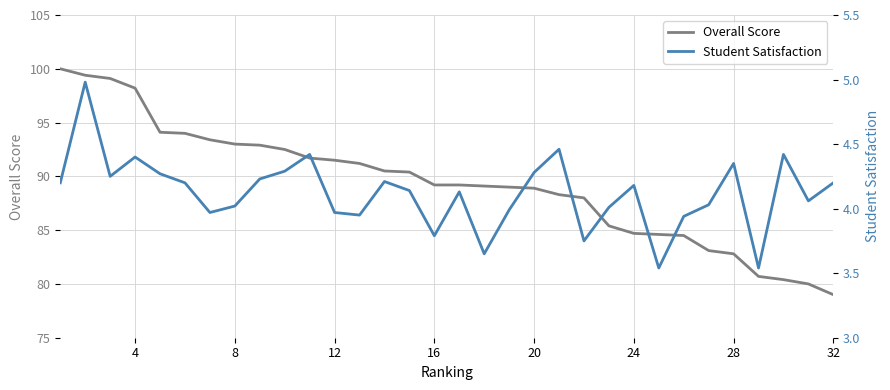

Reading left to right, what are all the values shown in this chart?

Overall Score: 100.0	99.4	99.1	98.2	94.1	94.0	93.4	93.0	92.9	92.5	91.7	91.5	91.2	90.5	90.4	89.2	89.2	89.1	89.0	88.9	88.3	88.0	85.4	84.7	84.6	84.5	83.1	82.8	80.7	80.4	80.0	79.0
Student Satisfaction: 4.2	5.0	4.2	4.4	4.3	4.2	4.0	4.0	4.2	4.3	4.4	4.0	4.0	4.2	4.1	3.8	4.1	3.6	4.0	4.3	4.5	3.8	4.0	4.2	3.5	3.9	4.0	4.3	3.5	4.4	4.1	4.2